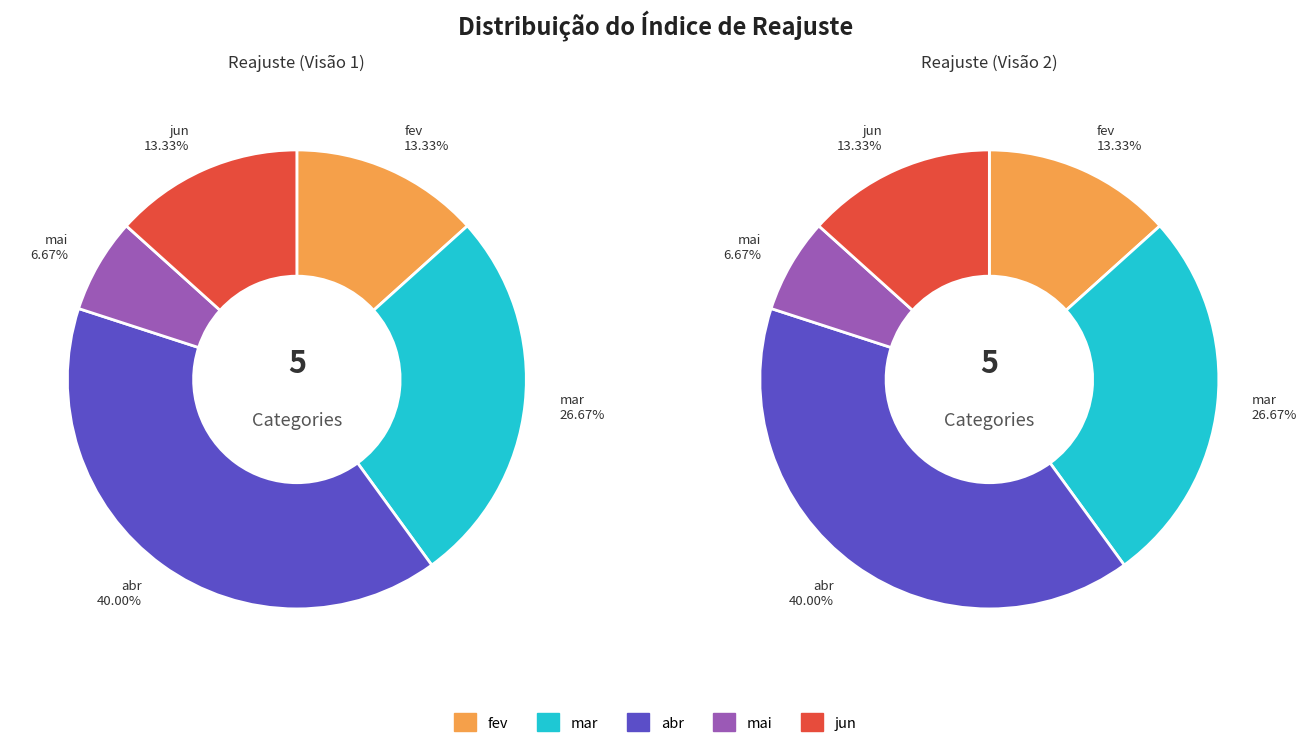

What is the largest slice in the pie chart?

abr